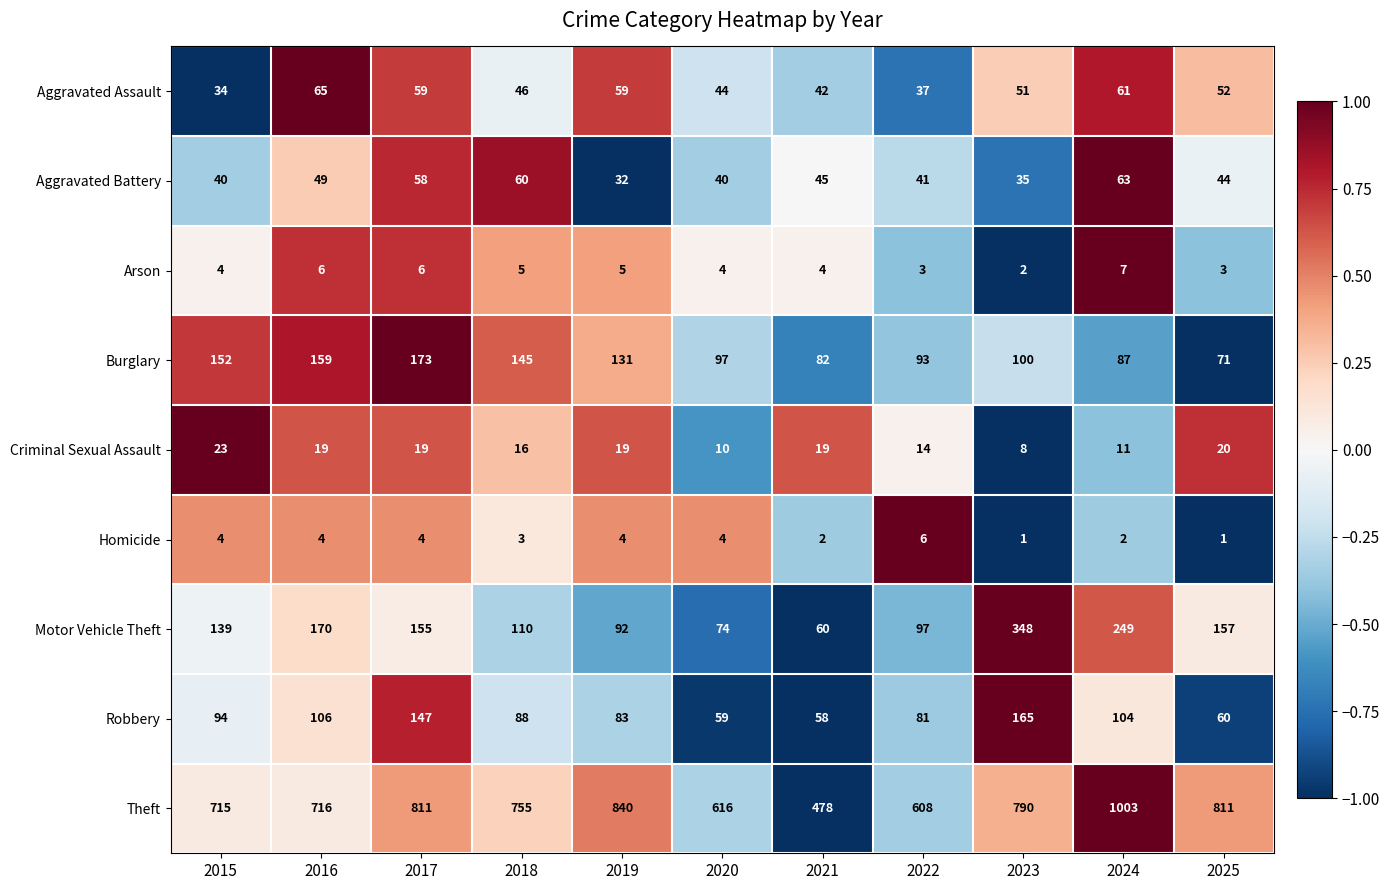

Count the number of data series in this chart.

9